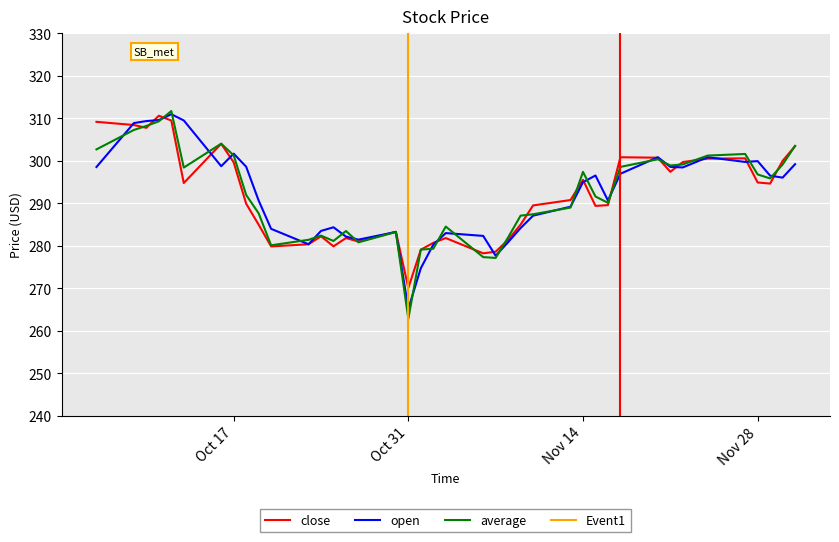

True or false: average has a value of 447.5 at 2023-11-02.

False